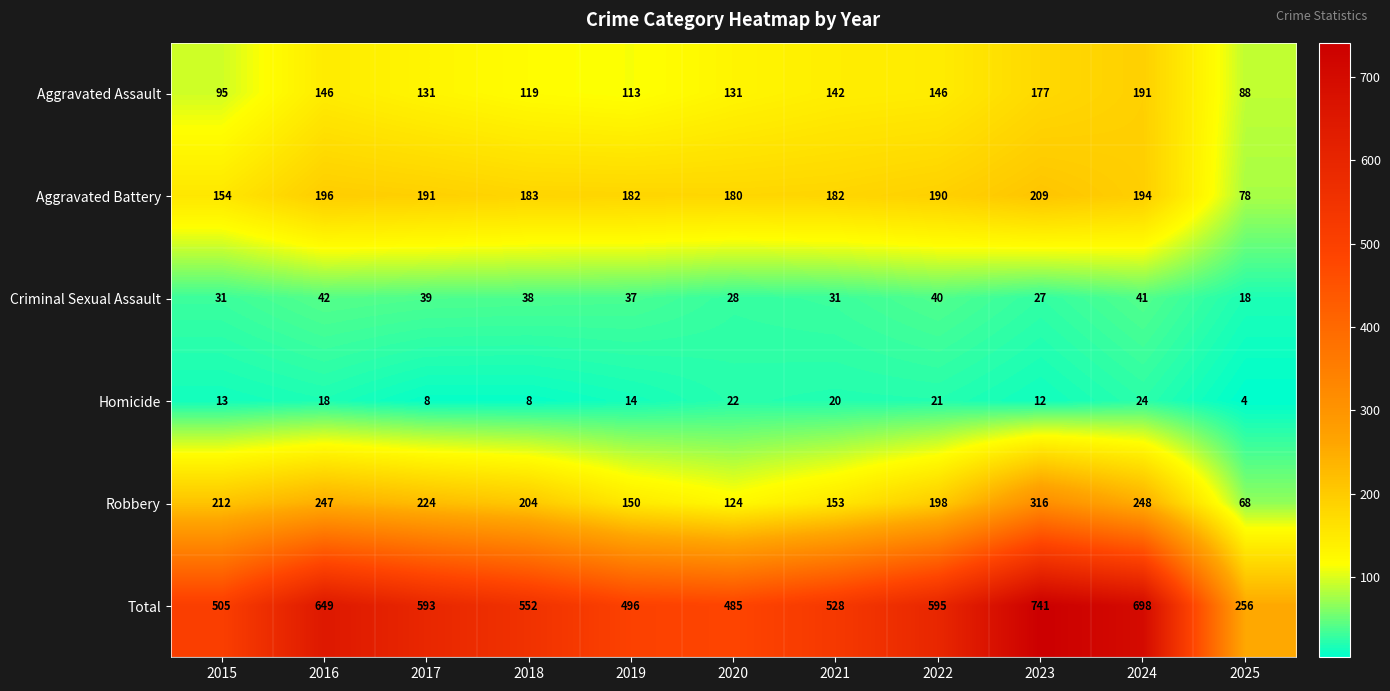

At 2020, list the series in order from largest to smallest.

Total, Aggravated Battery, Aggravated Assault, Robbery, Criminal Sexual Assault, Homicide